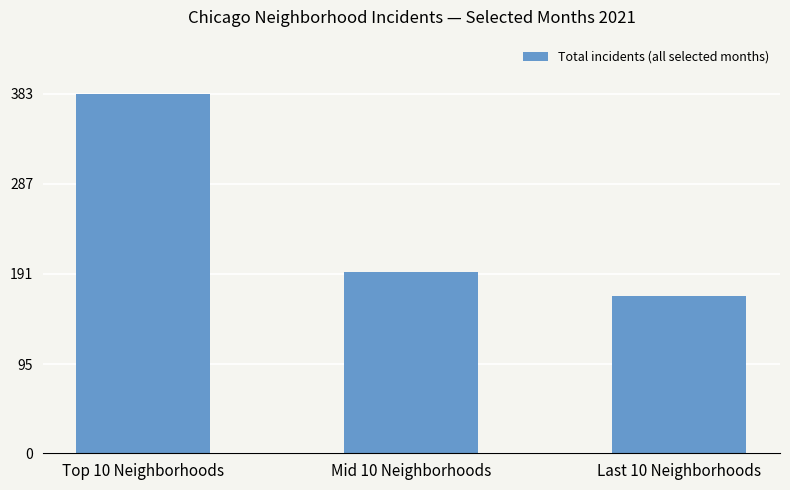

List the labels in order of value, smallest first.

Last 10 Neighborhoods, Mid 10 Neighborhoods, Top 10 Neighborhoods